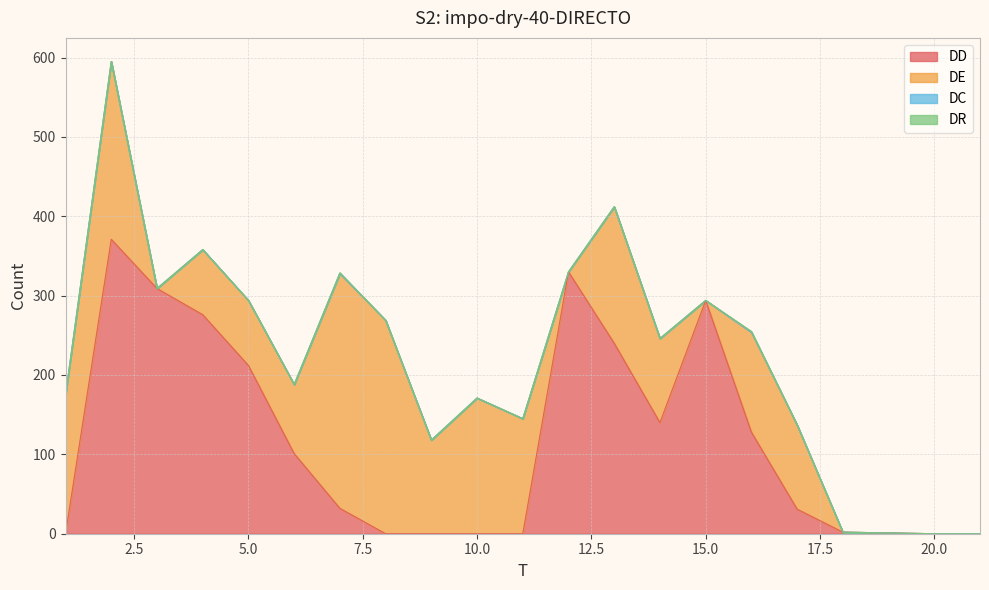

How many series are shown in this chart?

4